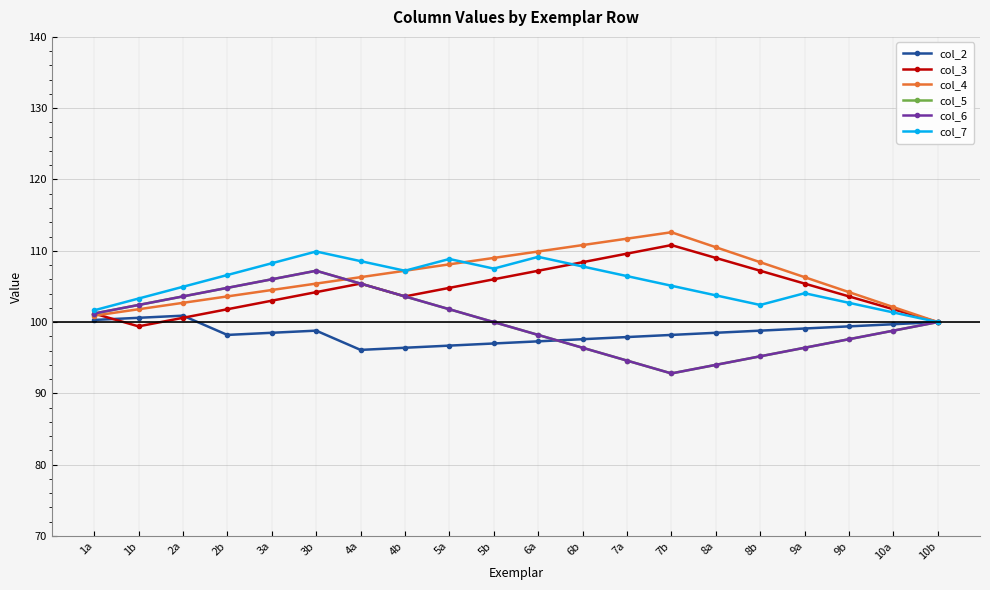

Which category has the highest value across all series?

7b